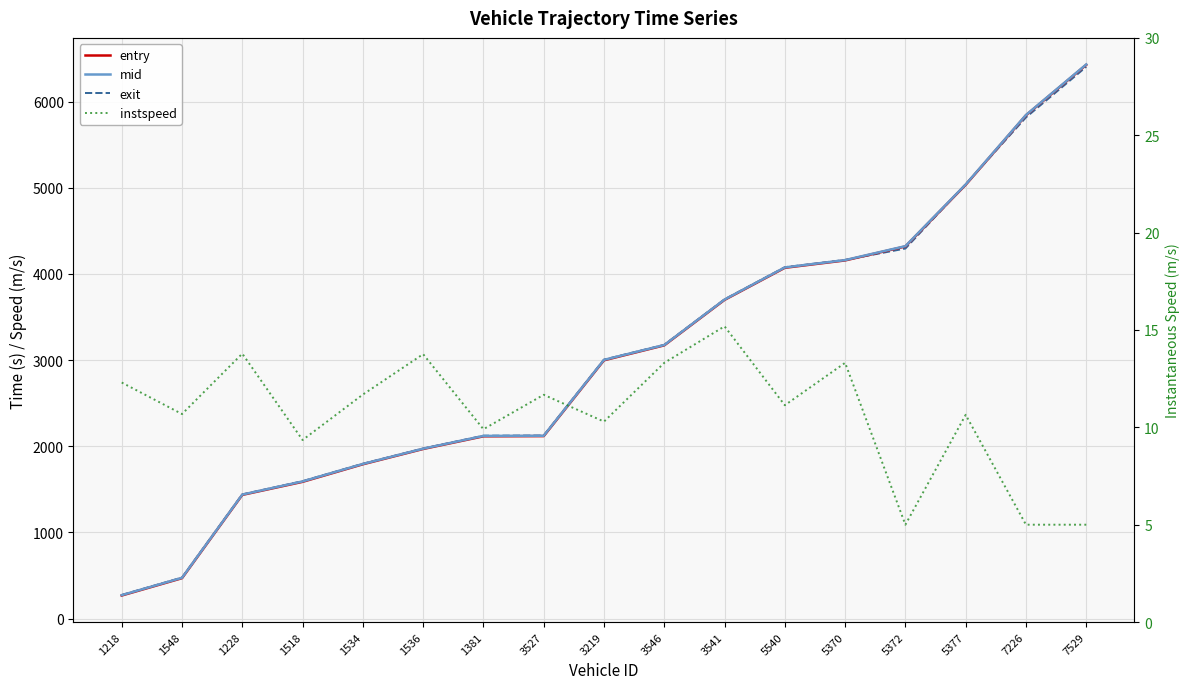

True or false: mid has a value of 4209.0 at 7529.

False